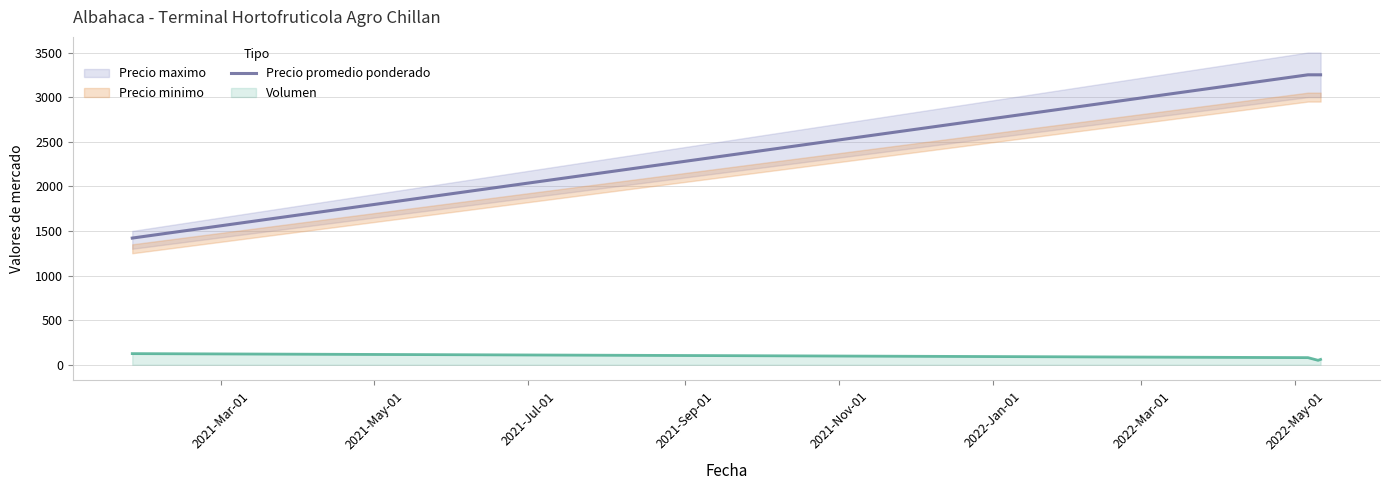

What is the maximum value for Precio promedio ponderado?

3250